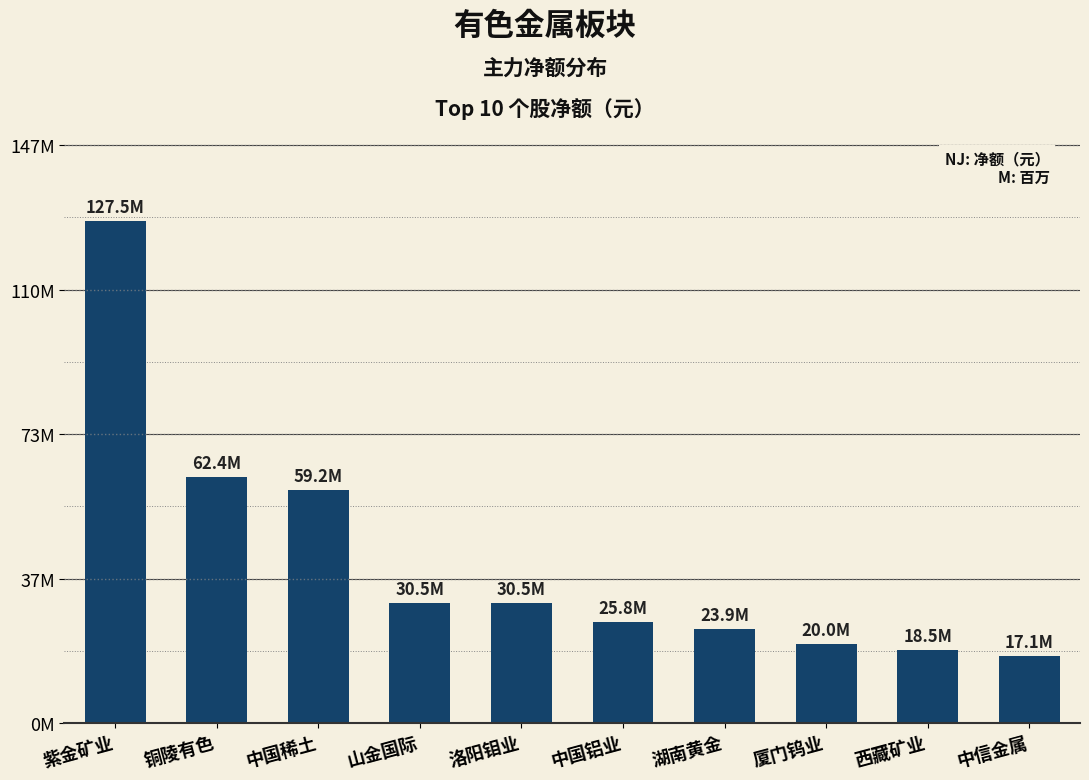

At which category does the chart reach its peak across all series?

紫金矿业